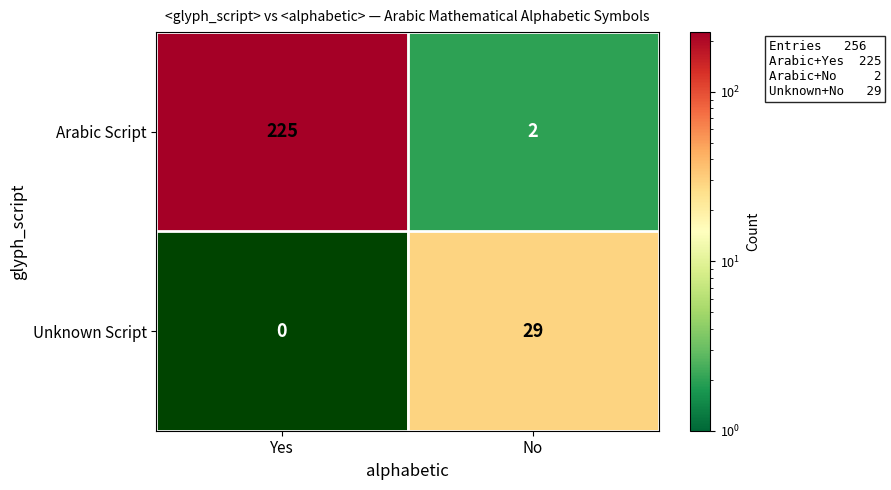

Reading right to left, what are all the values shown in this chart?

Arabic Script: No=2	Yes=225
Unknown Script: No=29	Yes=0